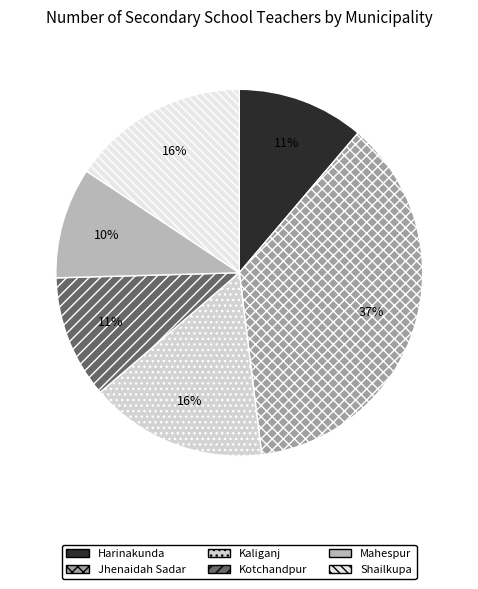

How many slices are in this pie chart?

6